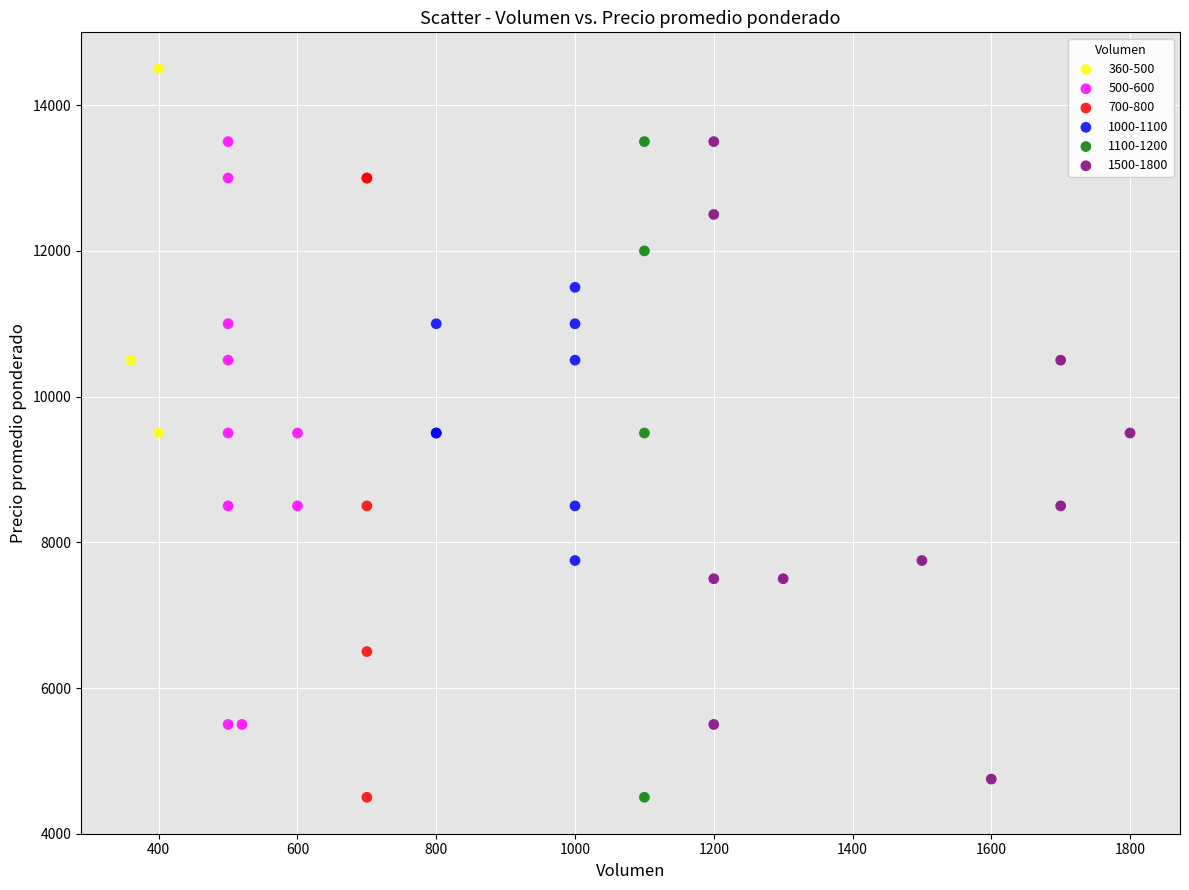

Which series reaches the maximum Y coordinate?

360-500